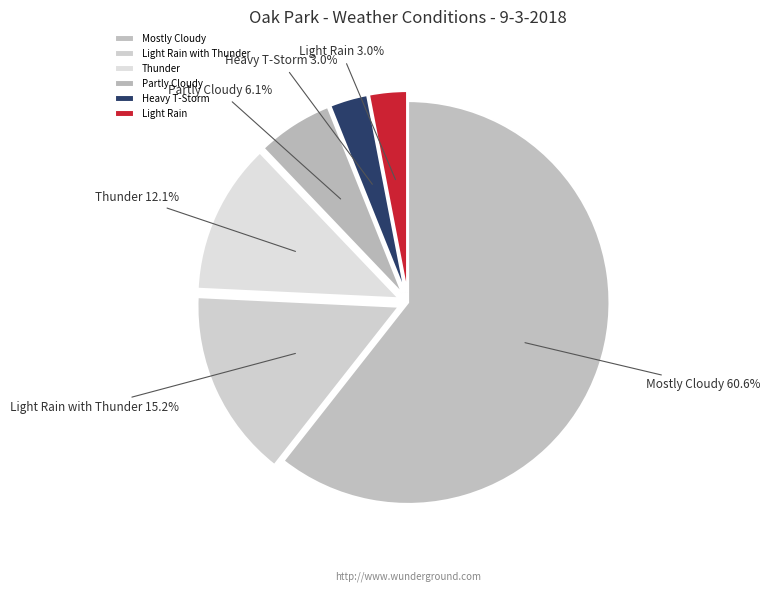

What percentage is the Thunder slice, to the nearest percent?

12%